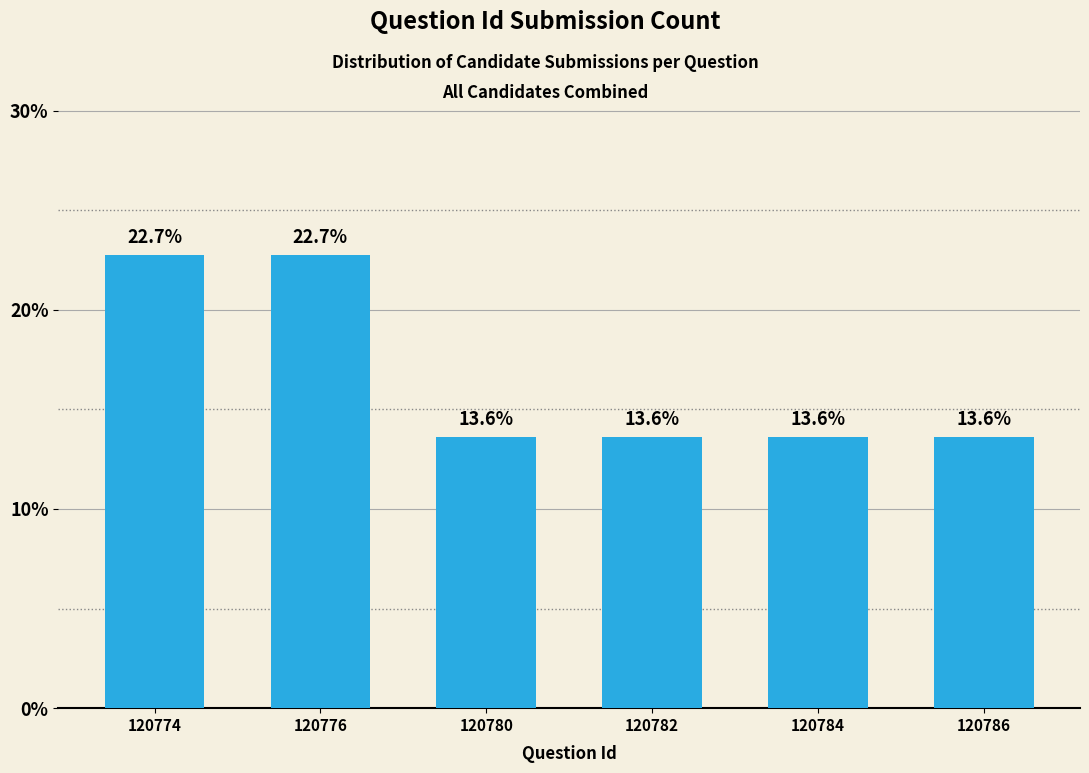

Reading left to right, what are all the values shown in this chart?

120774=22.7	120776=22.7	120780=13.6	120782=13.6	120784=13.6	120786=13.6